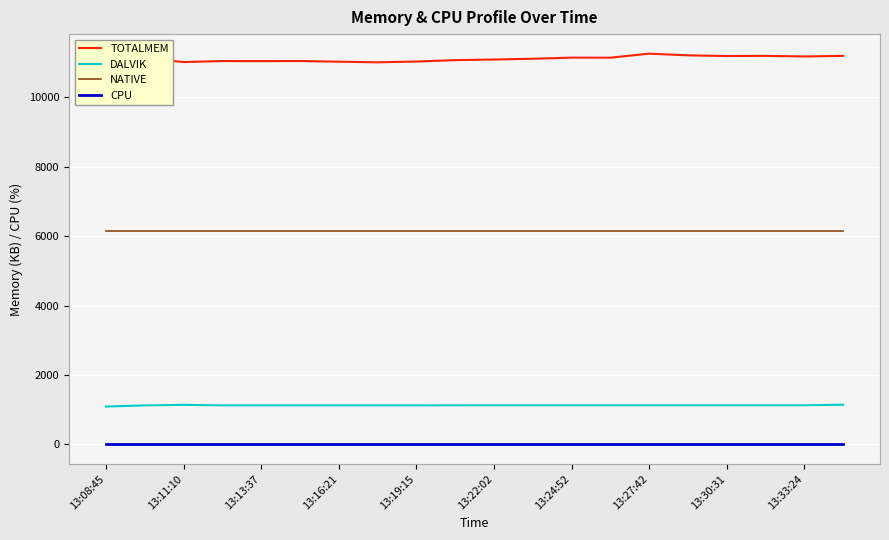

The value of DALVIK at 13:30:31 is 1128. True or false?

True